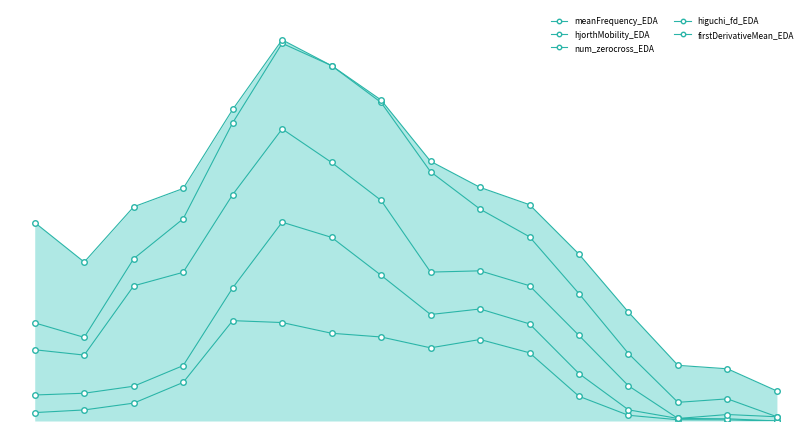

The num_zerocross_EDA series shows 0.6 at 12. True or false?

False